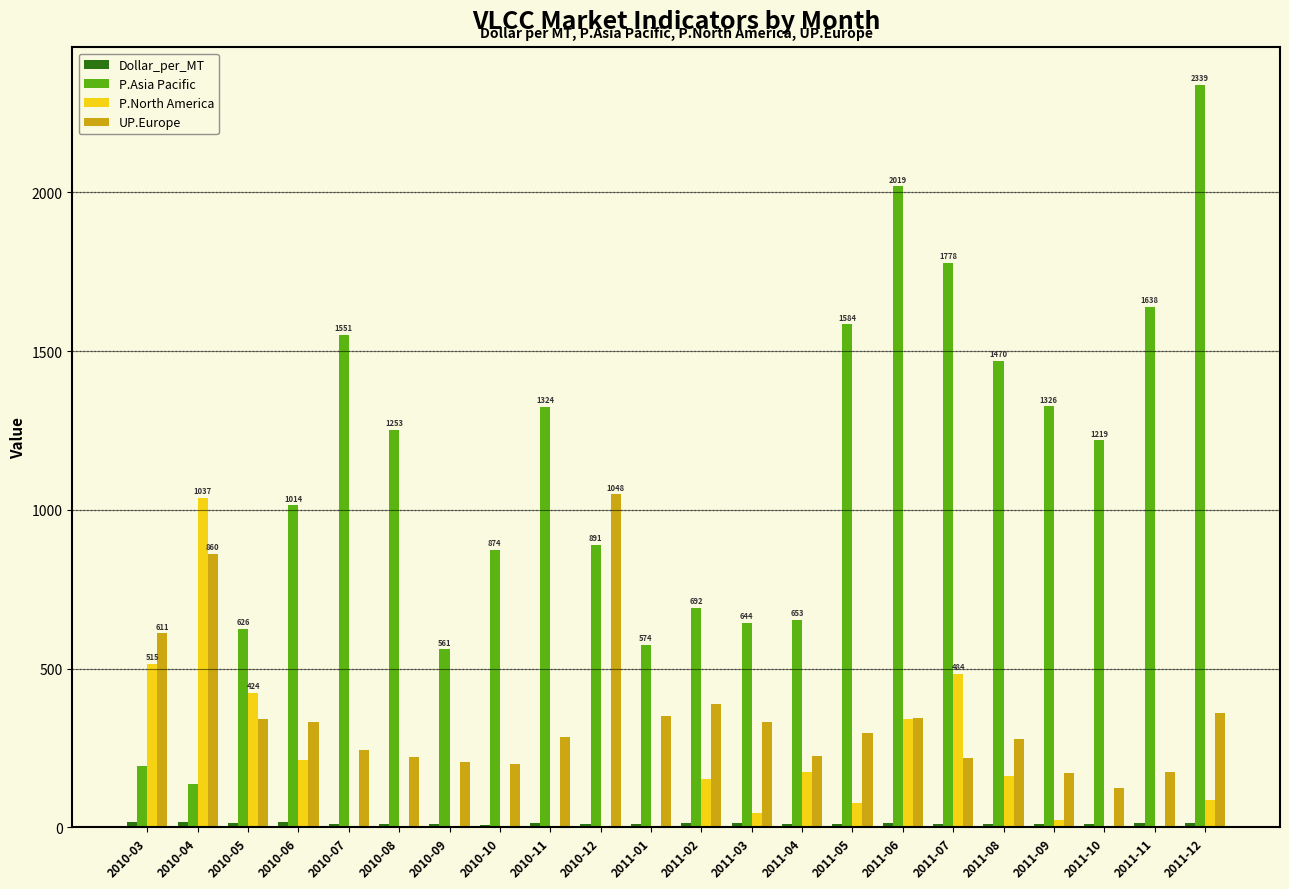

The P.North America series shows 423.6 at 2010-05. True or false?

True